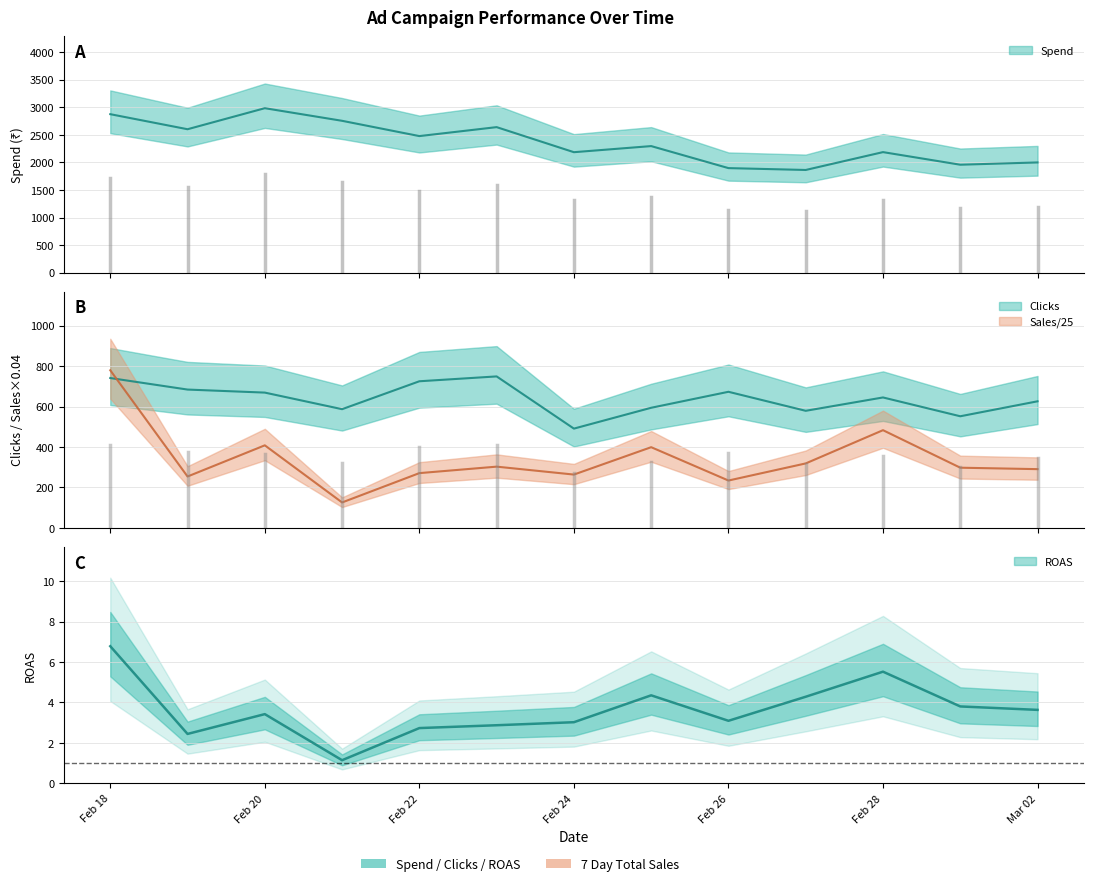

Which series has the largest total across all categories?

Spend